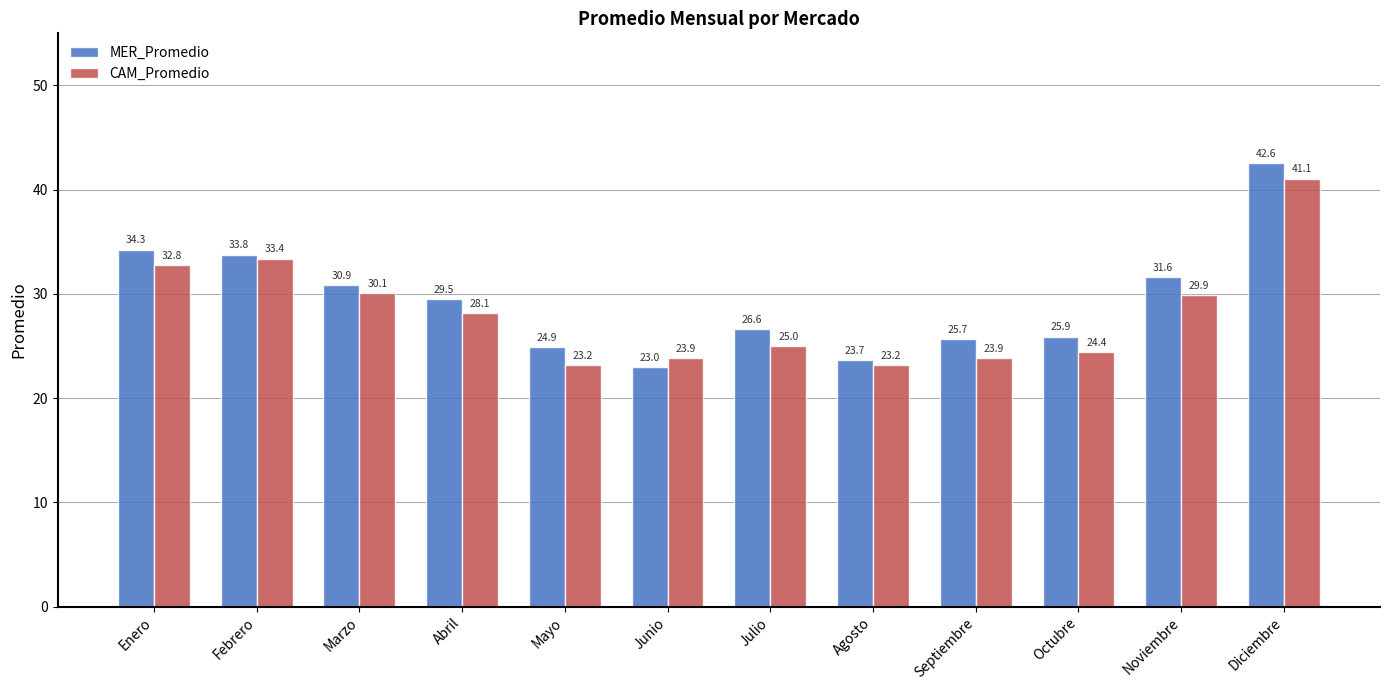

At how many categories does at least one series exceed 28?

6